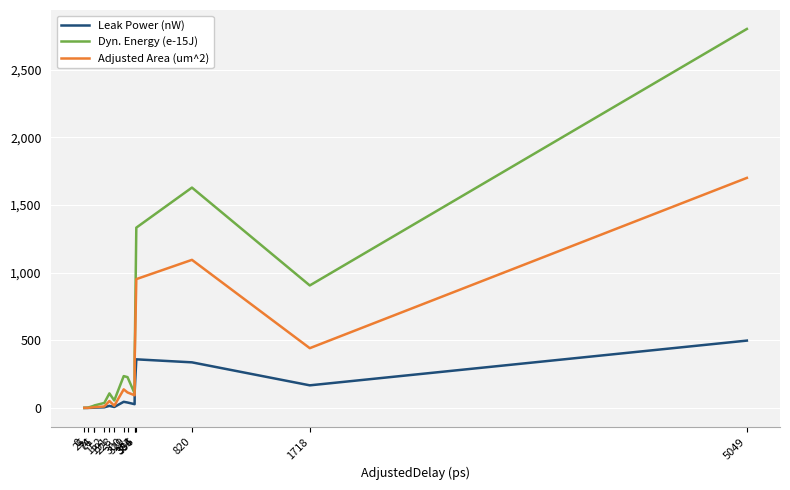

Is it true that Adjusted Area (um^2) equals 5.5 at 76?

True